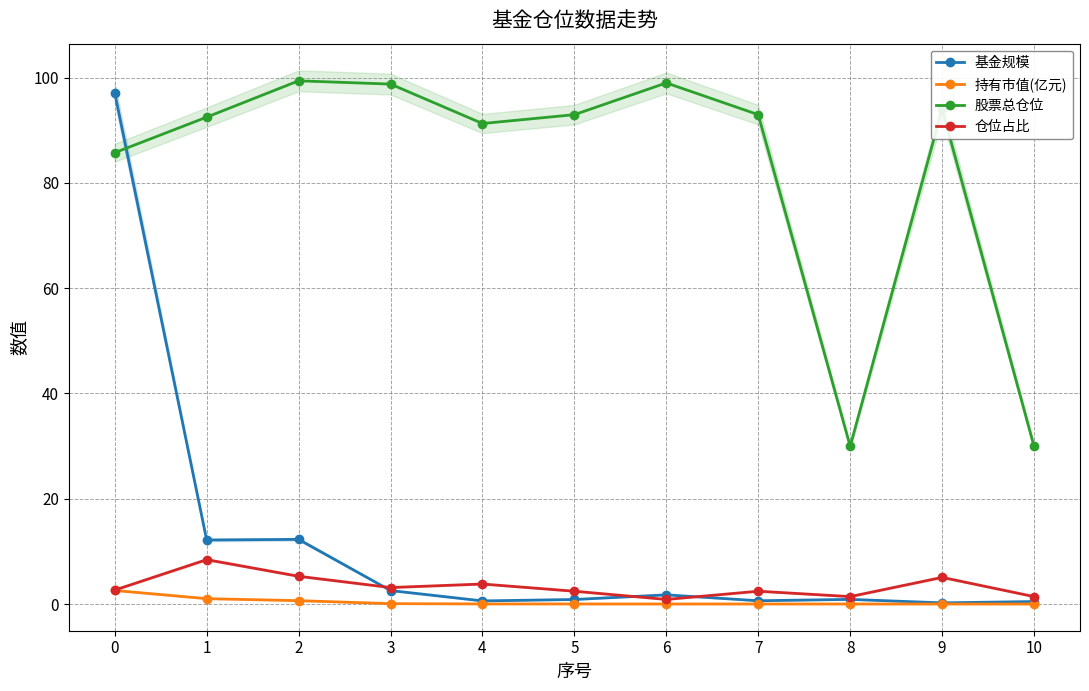

How many times do 股票总仓位 and 基金规模 cross each other?

1